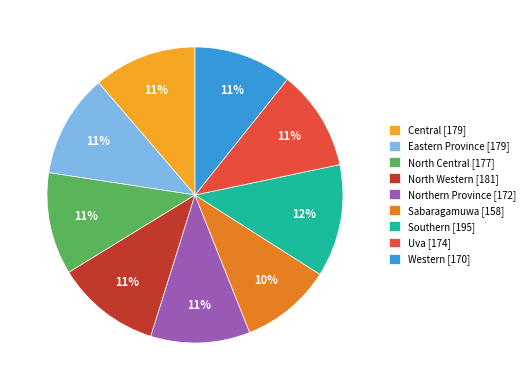

Combined, do Northern Province and North Western account for over 50%?

No